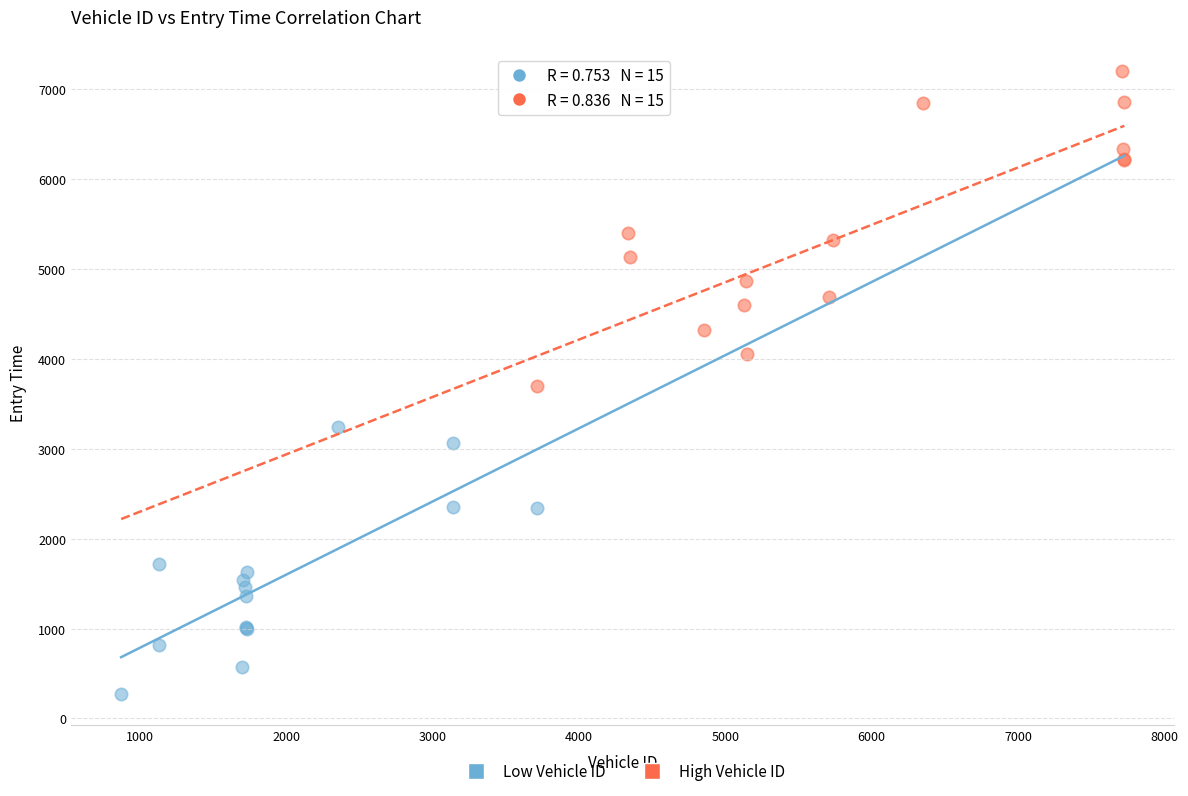

Which series has the largest Y range (max minus min)?

High Vehicle ID